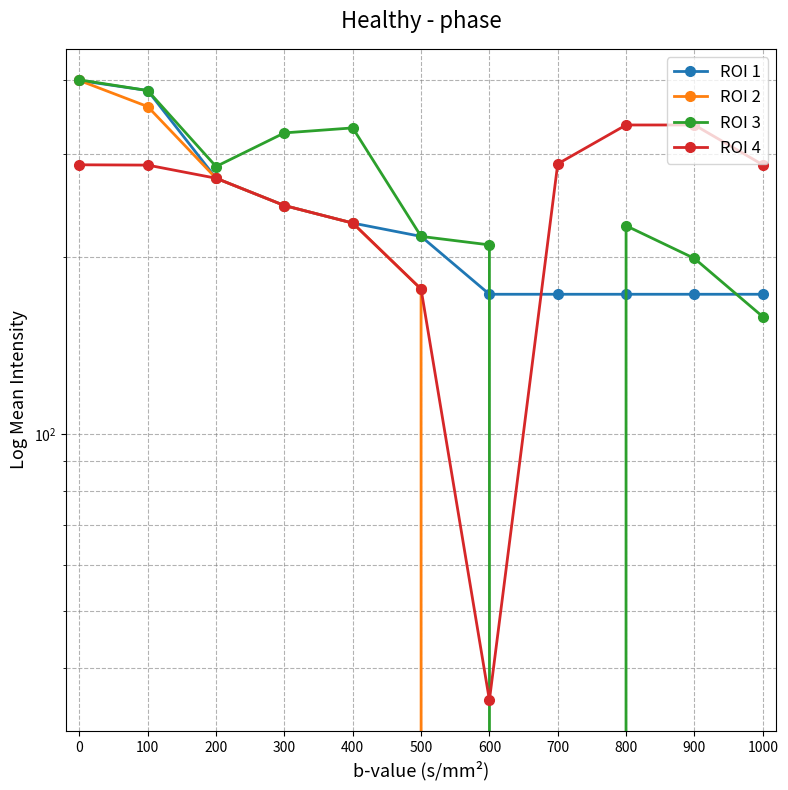

What are all the series names shown in the legend?

ROI 1, ROI 2, ROI 3, ROI 4